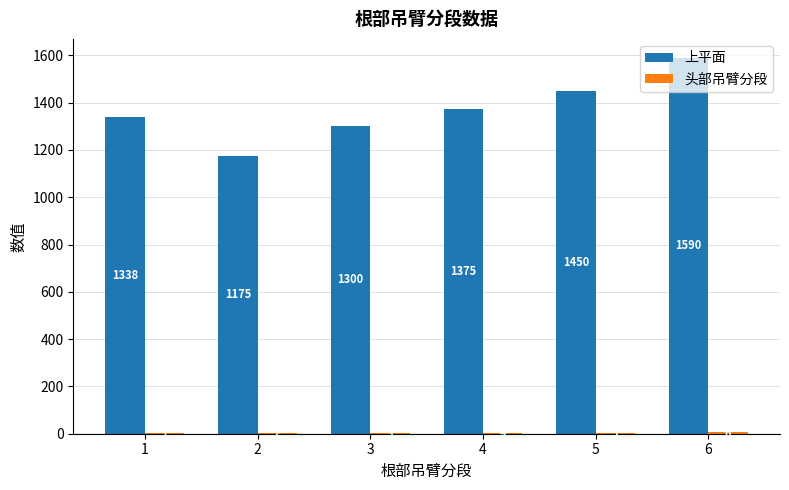

Which series has the largest total across all categories?

上平面